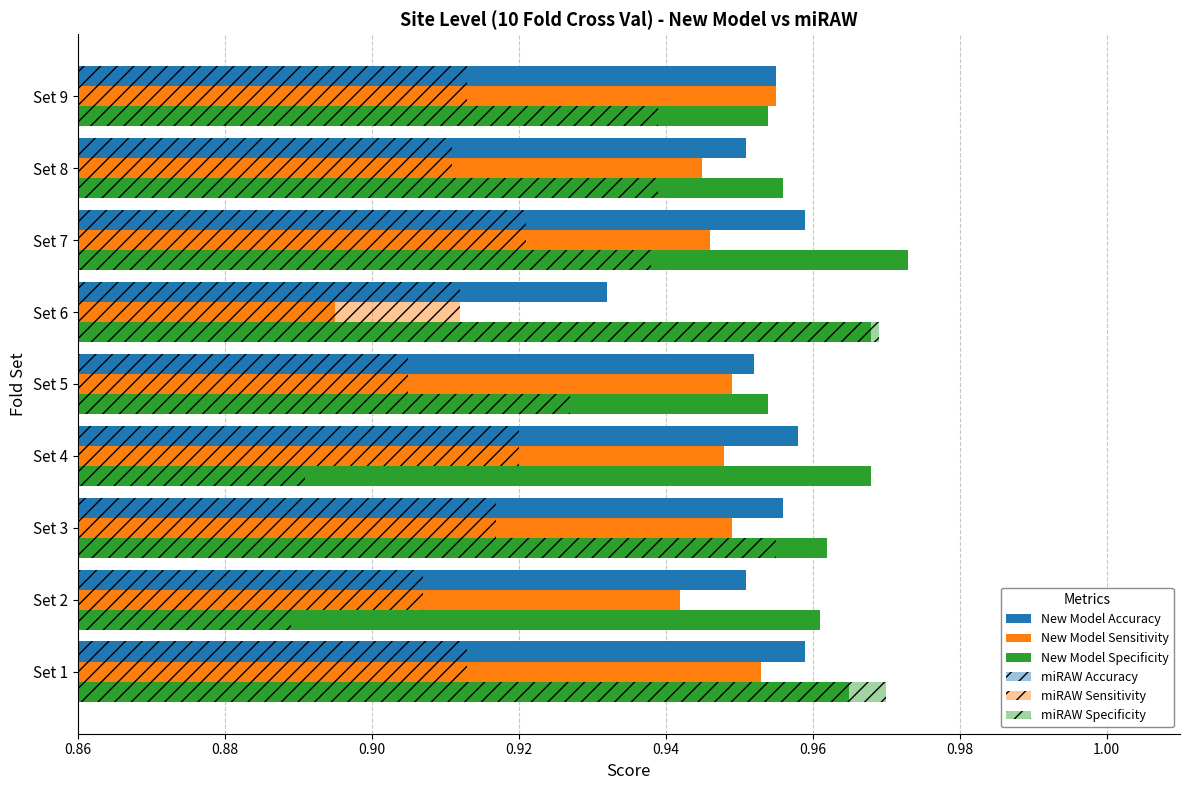

How many distinct data groups are displayed?

6